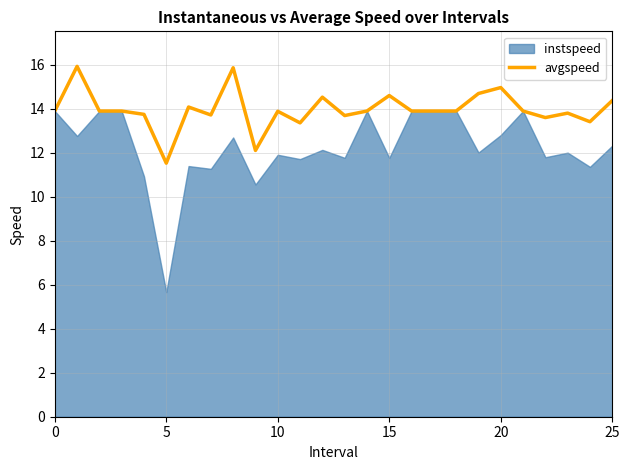

What is the maximum value for avgspeed?

15.9